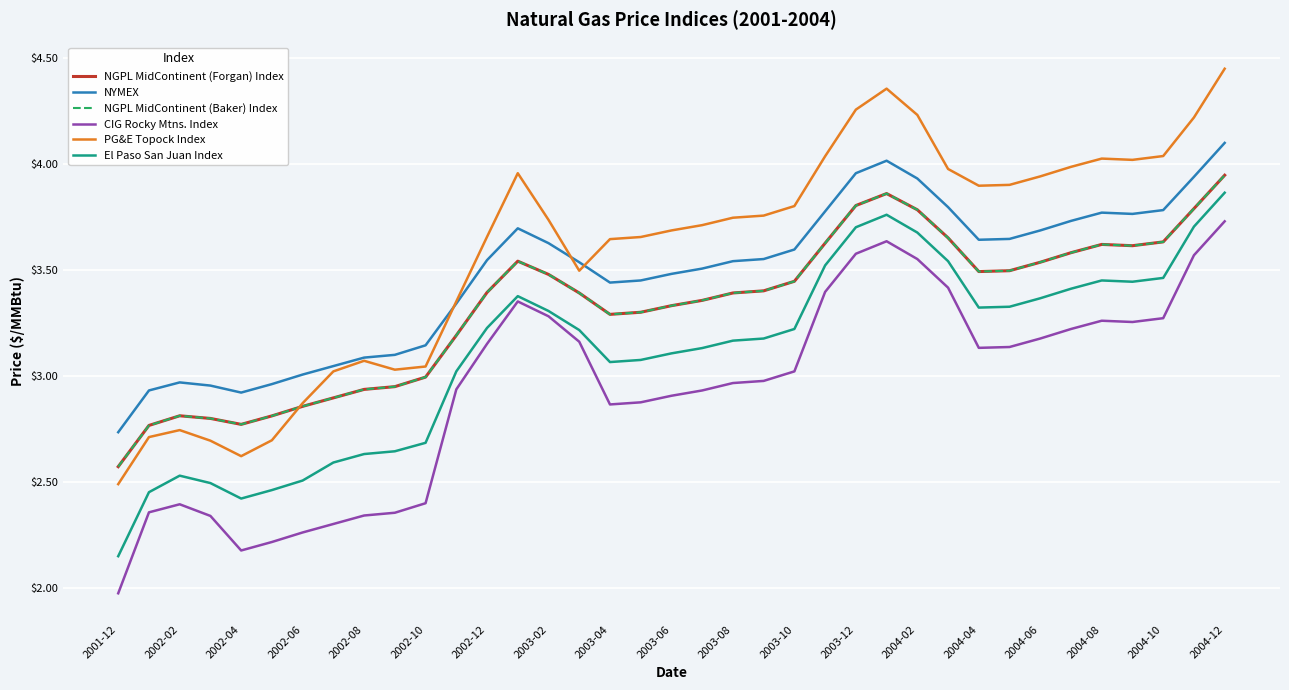

Does the chart display data point markers on the line(s)?

No